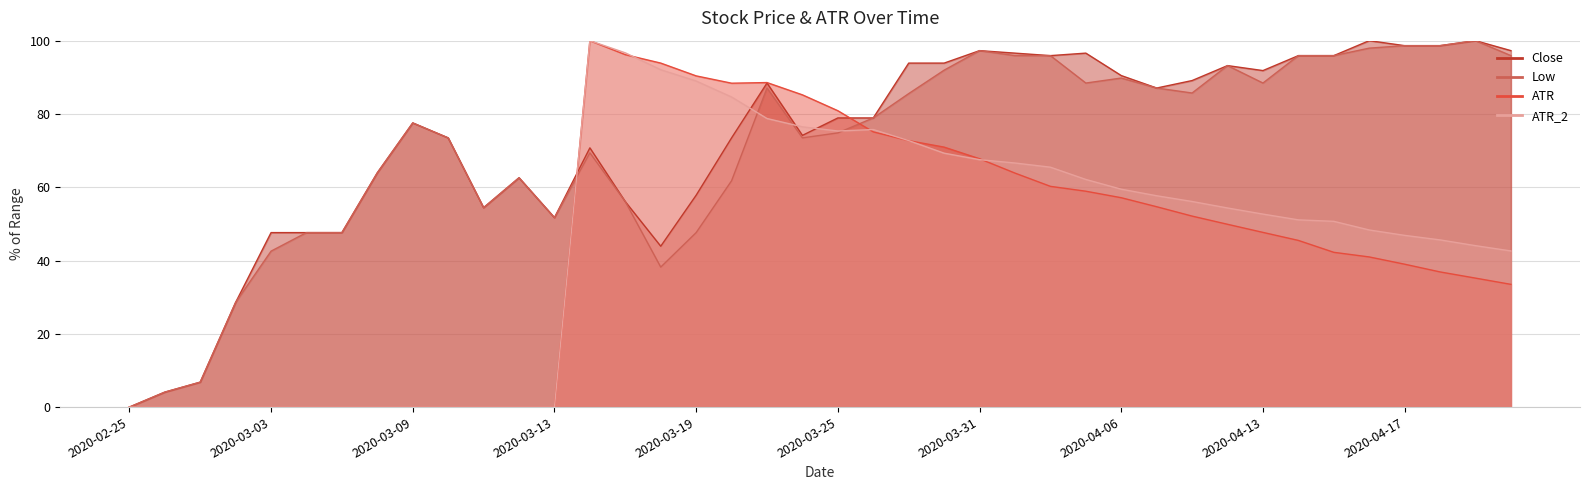

Which has a higher value, 2020-04-02 or 2020-04-15?

2020-04-02